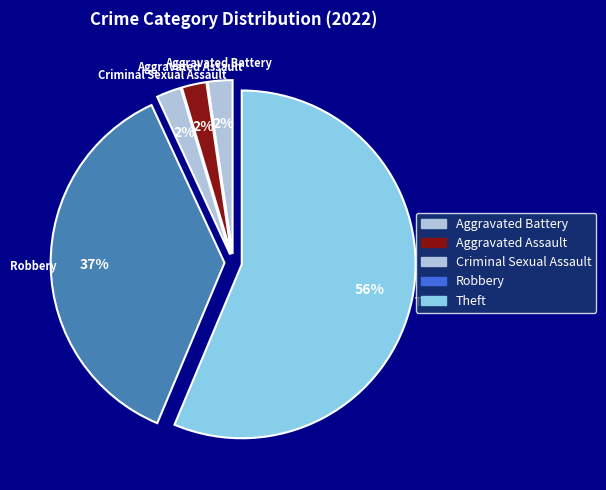

Is there a majority slice in this chart?

Yes